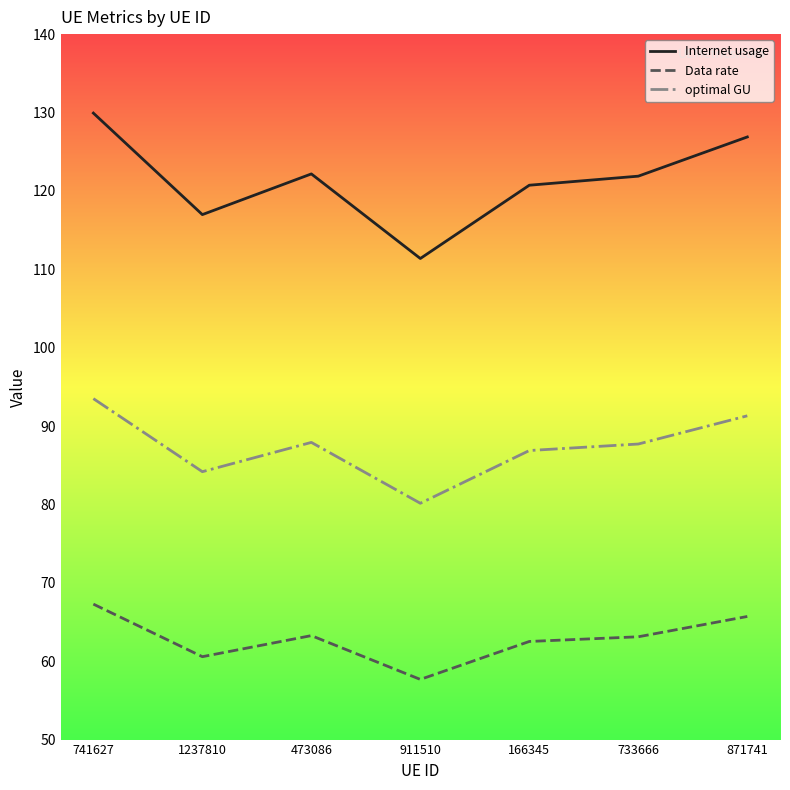

True or false: optimal GU and Internet usage intersect in this chart.

False